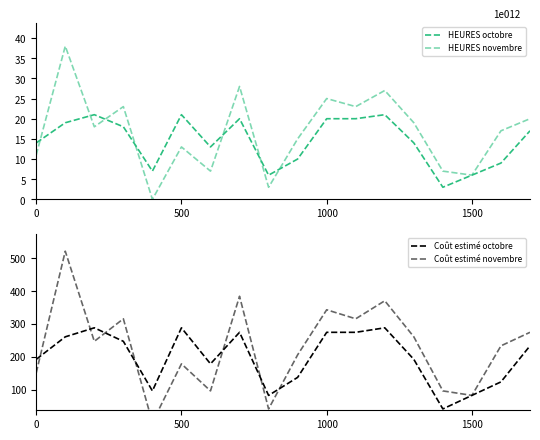

Which has a higher value, 16 or 9?

9